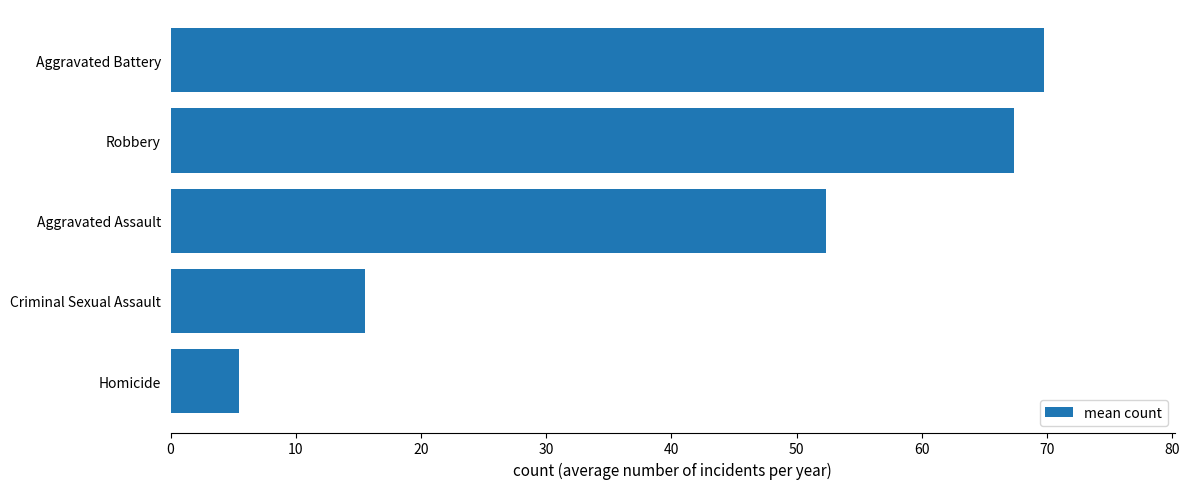

What is the change in value from Homicide to Criminal Sexual Assault?

+10.0